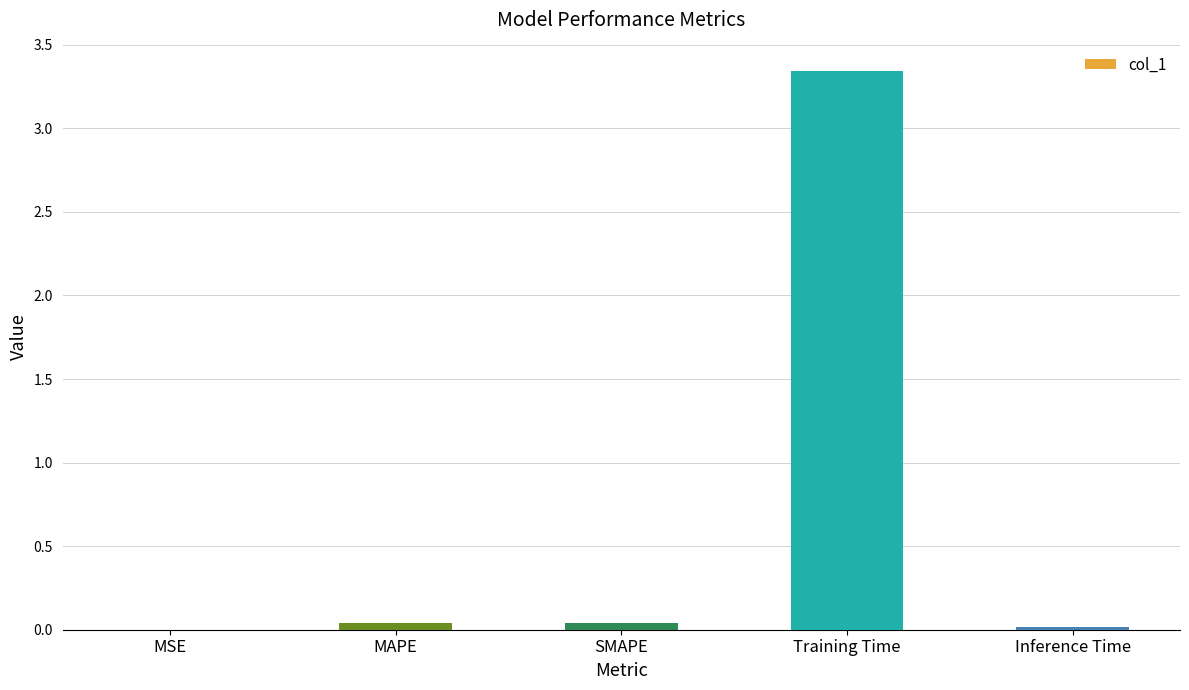

The chart shows a value of 0.0 at MSE. True or false?

True